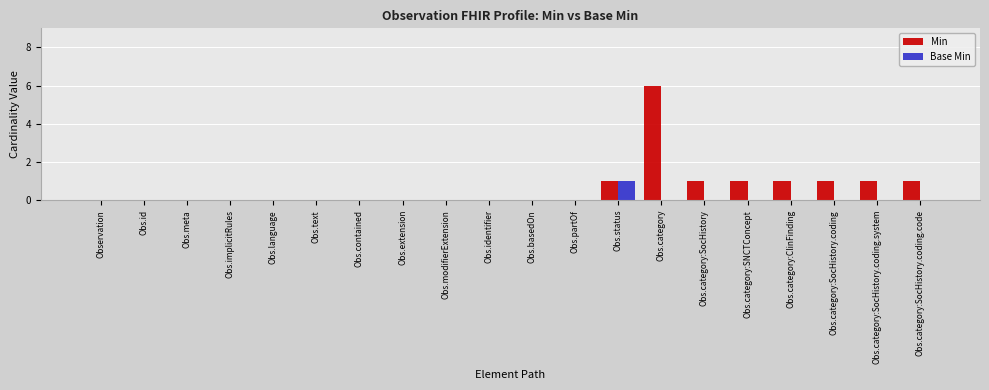

The Min series shows 0 at Obs.modifierExtension. True or false?

True